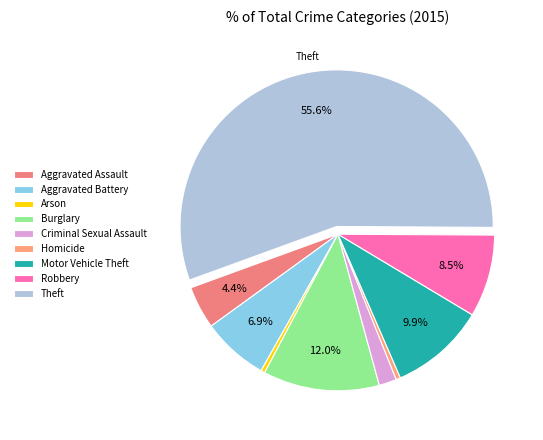

To the nearest percent, what is the difference between the largest and smallest slice percentages?

55%